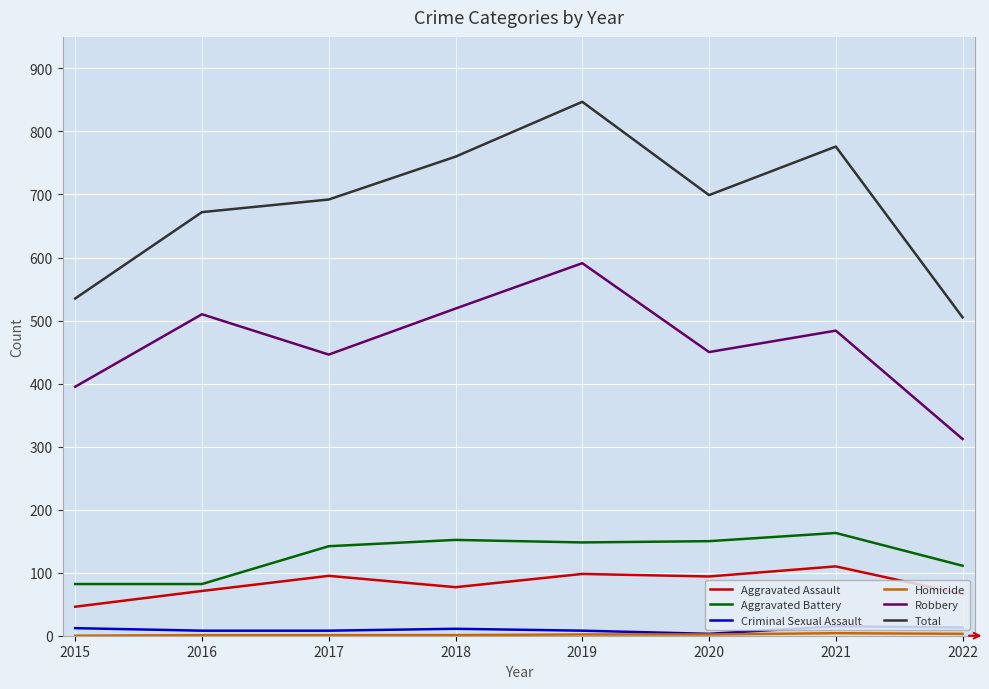

At which category is the sum across all series the highest?

2019